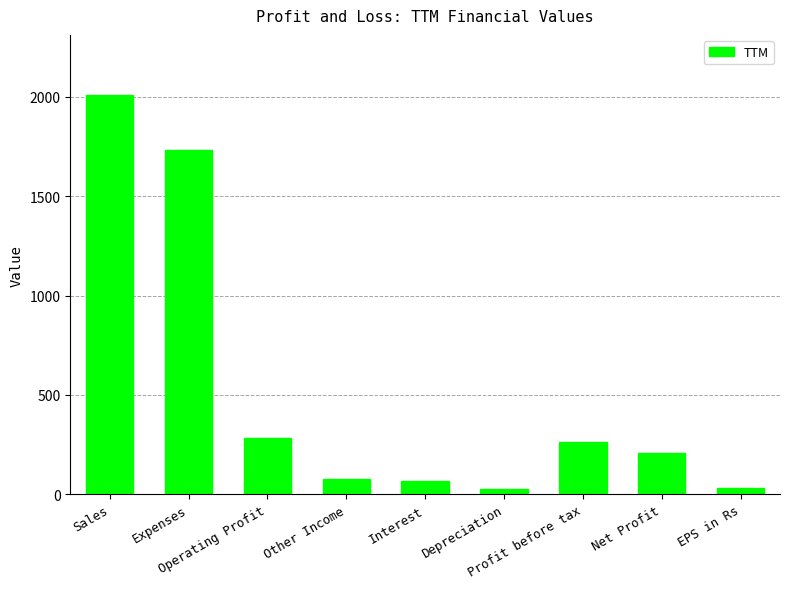

What is the label of the 3rd bar from the left?

Operating Profit